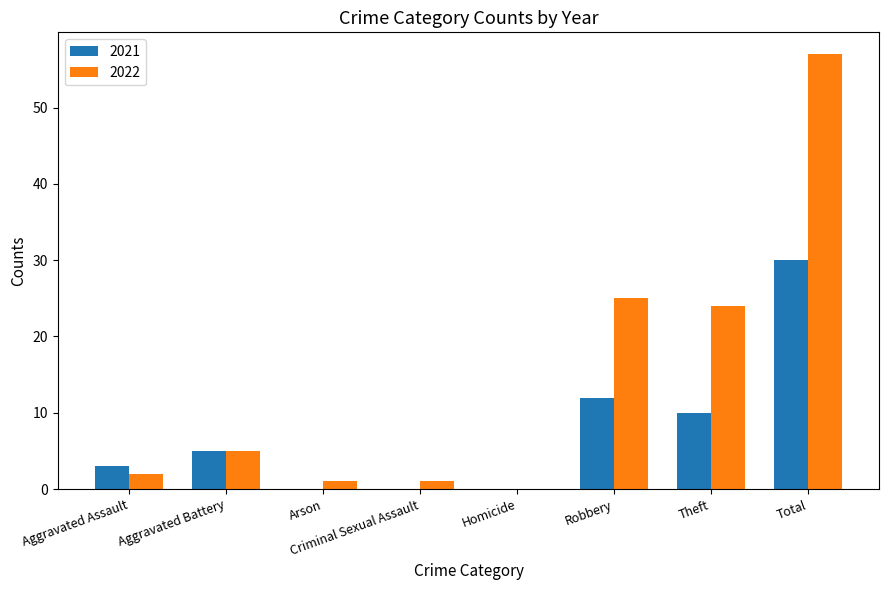

At which category does the chart reach its peak across all series?

Total